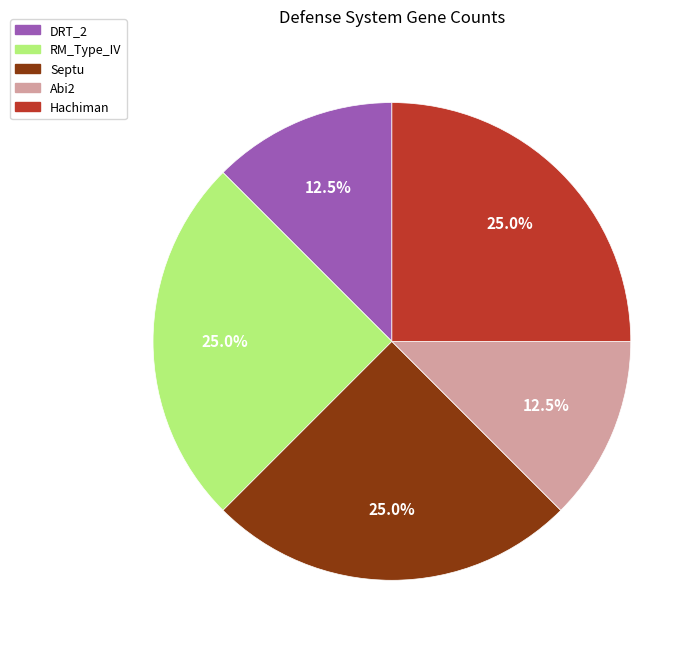

What percentage is NOT represented by DRT_2?

87.5%